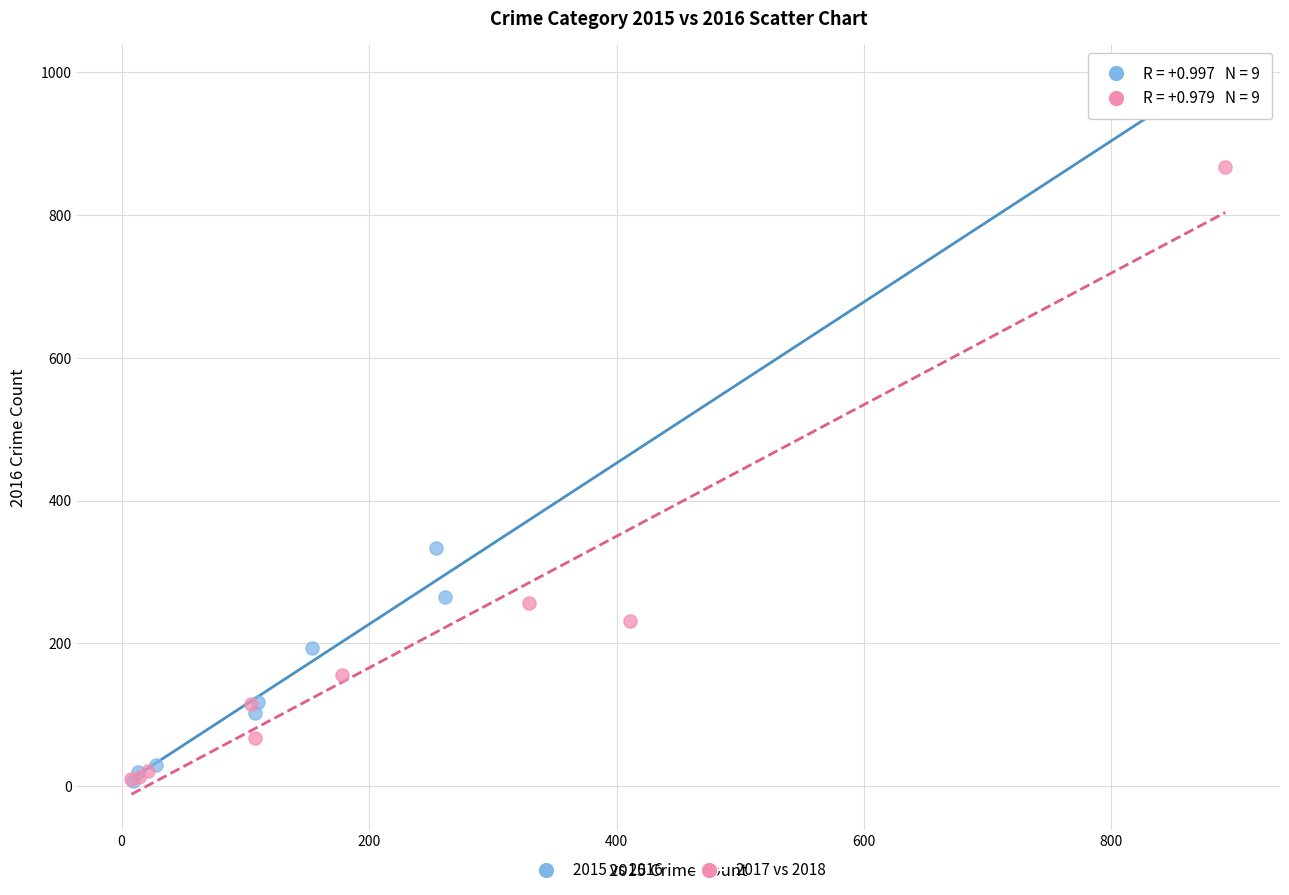

What are all the series names shown in the legend?

2015 vs 2016, 2017 vs 2018